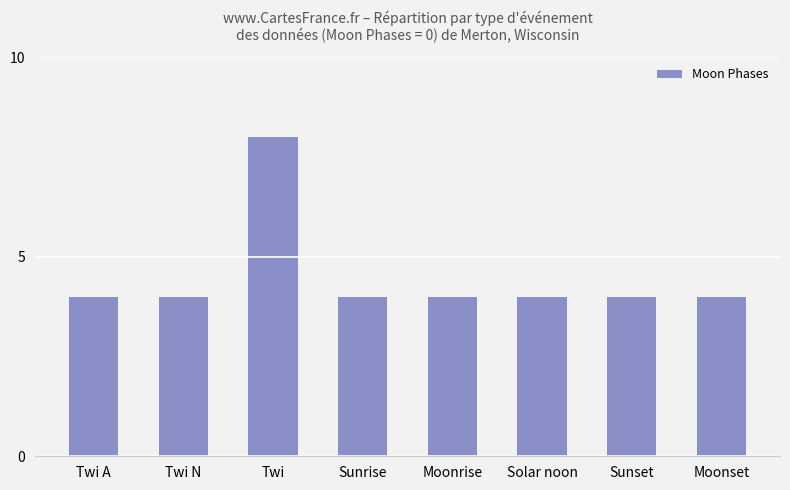

Which label corresponds to the largest value in the chart?

Twi